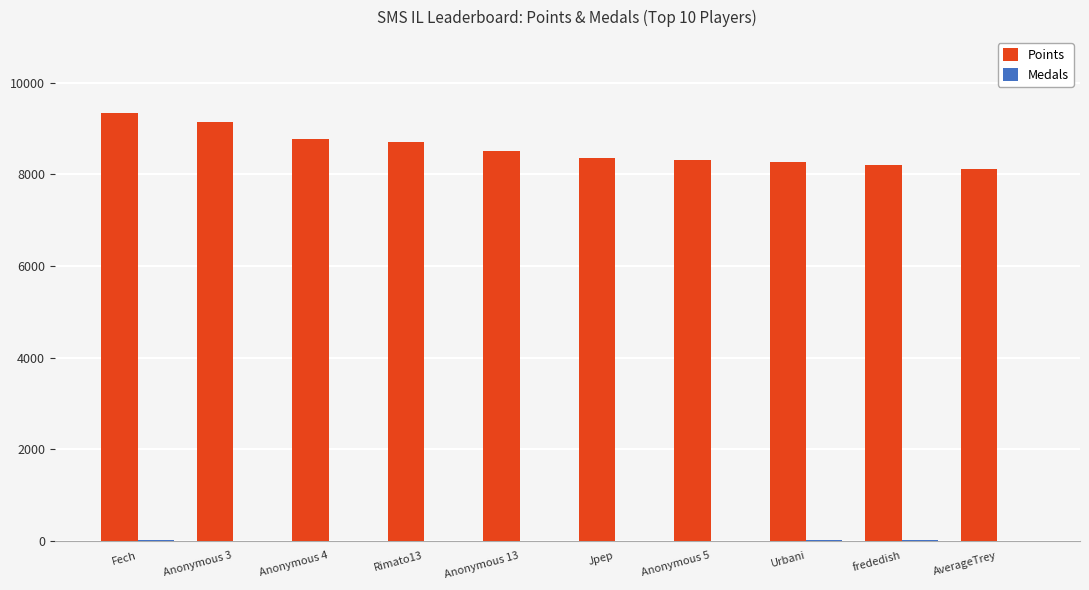

What is the difference between the Points values at frededish and AverageTrey?

104